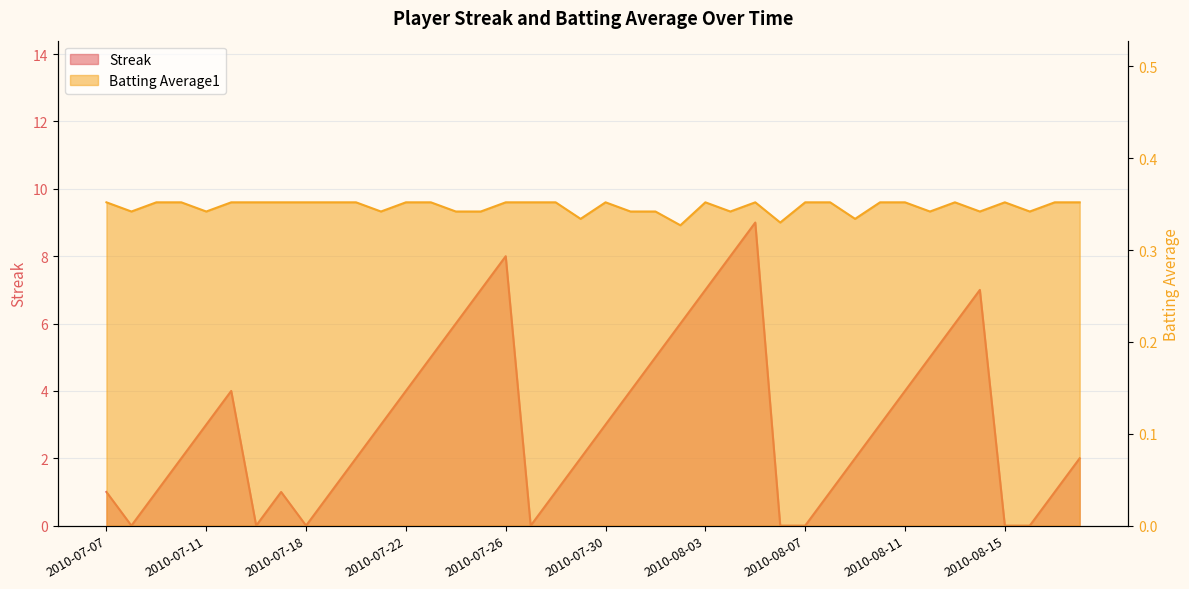

In Batting Average1, how many points are lower than both neighbors (excluding endpoints)?

11